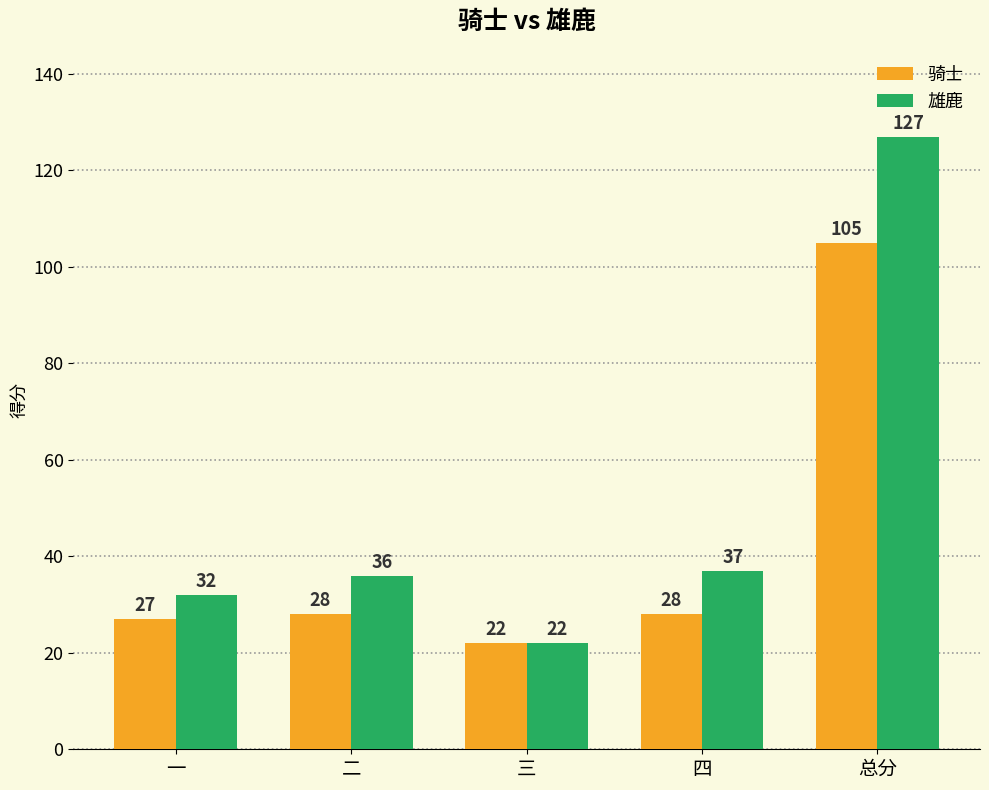

What is the approximate value of 骑士 at 三, to the nearest 5?

20